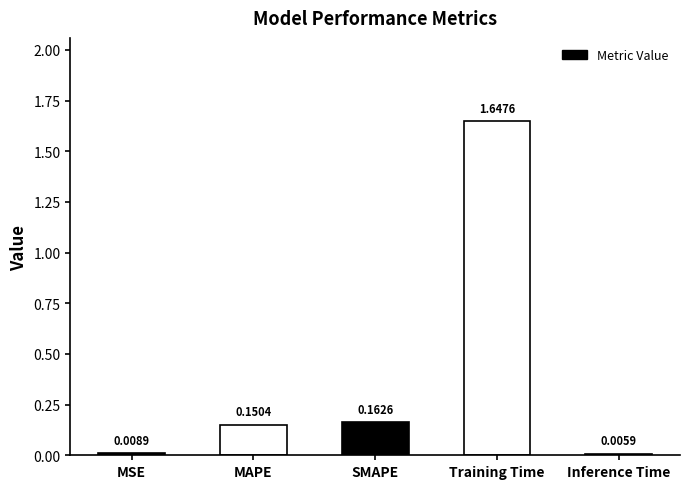

What is the sum of the values at Training Time and MSE?

1.7